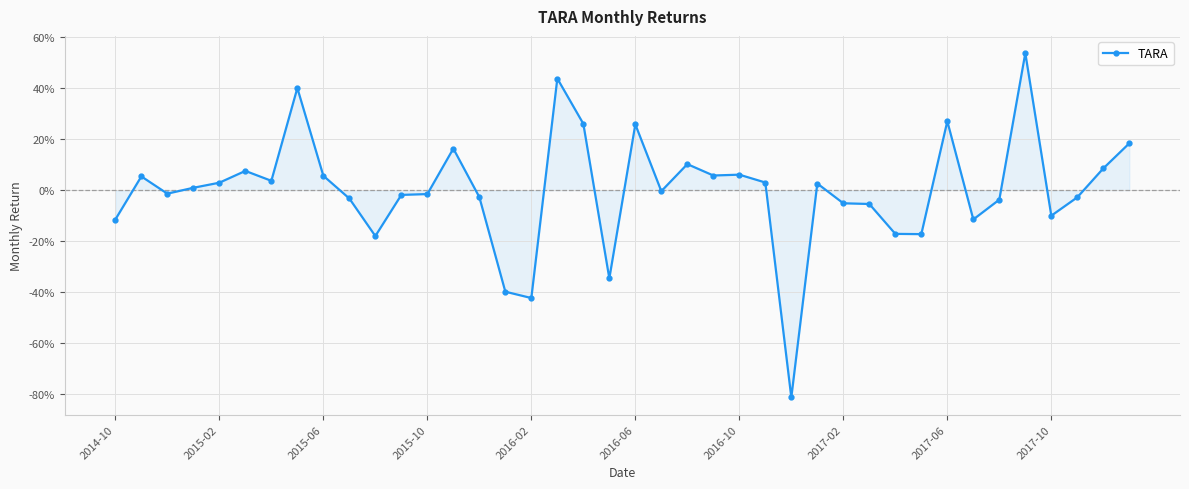

What is the difference between the maximum and minimum values?

1.4